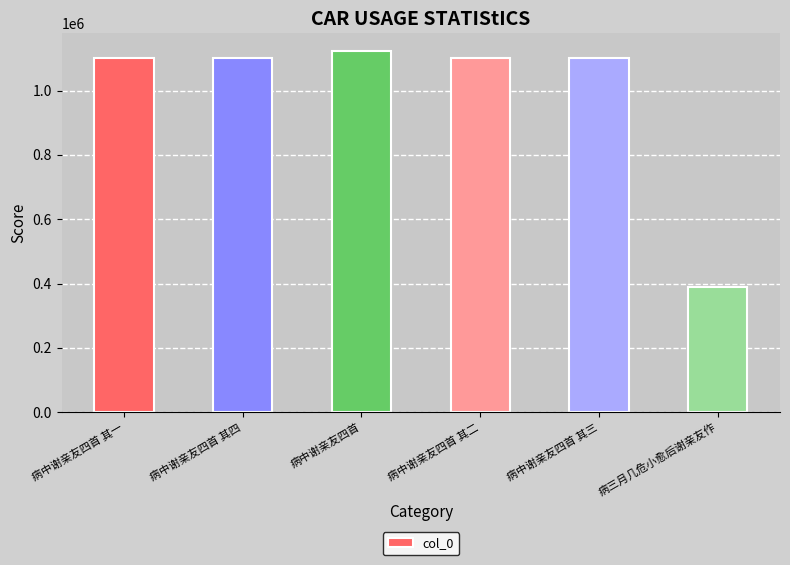

What is the difference between the second highest and minimum values?

713895